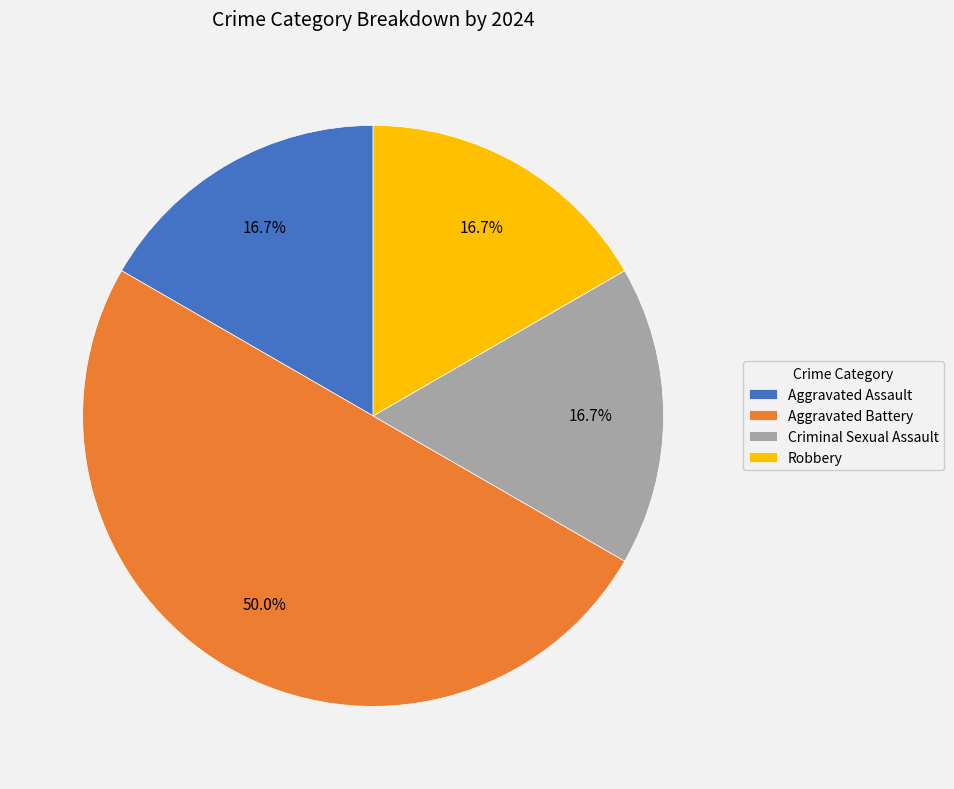

Is the sum of Criminal Sexual Assault and Aggravated Assault greater than half?

No